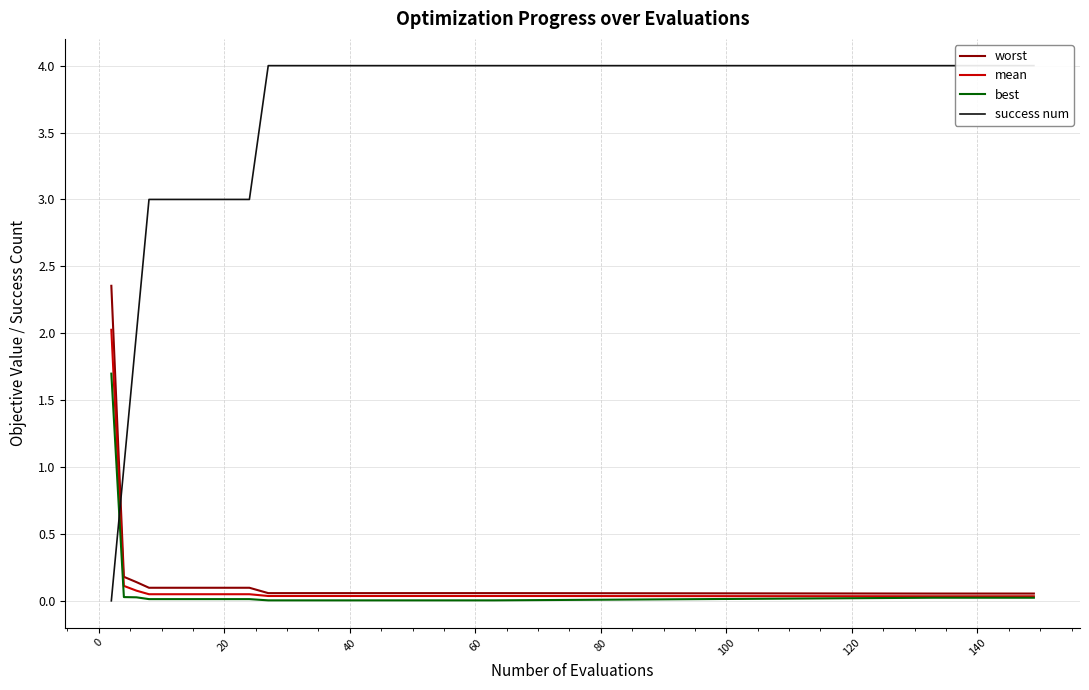

What is the average value of the worst series?

0.2